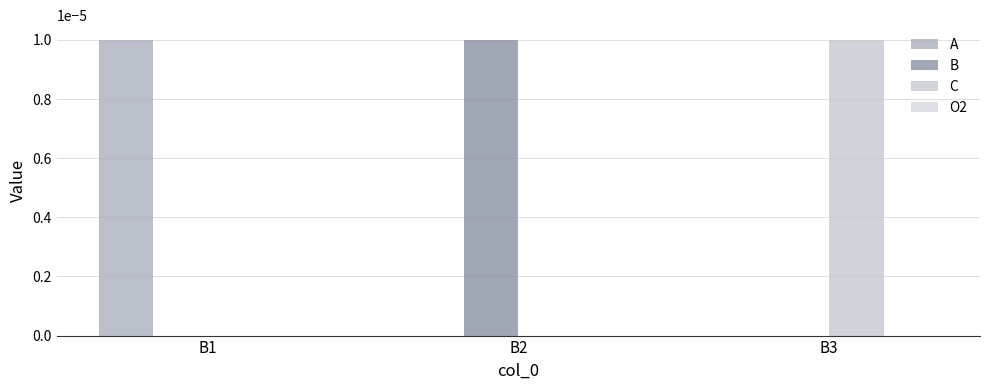

Count the number of data series in this chart.

3